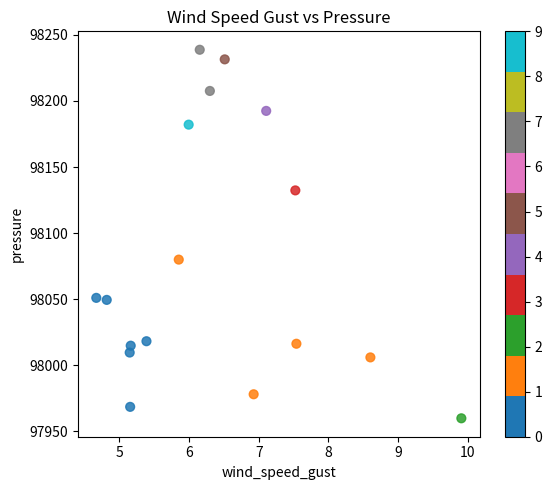

What is the range of X values (max minus min)?

5.2